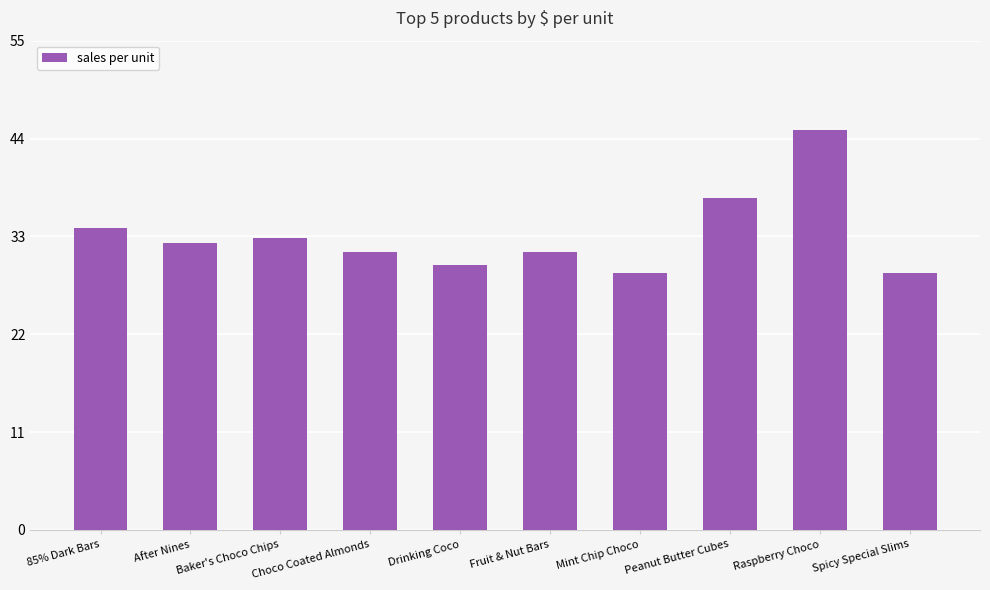

What is the smallest value displayed?

28.8